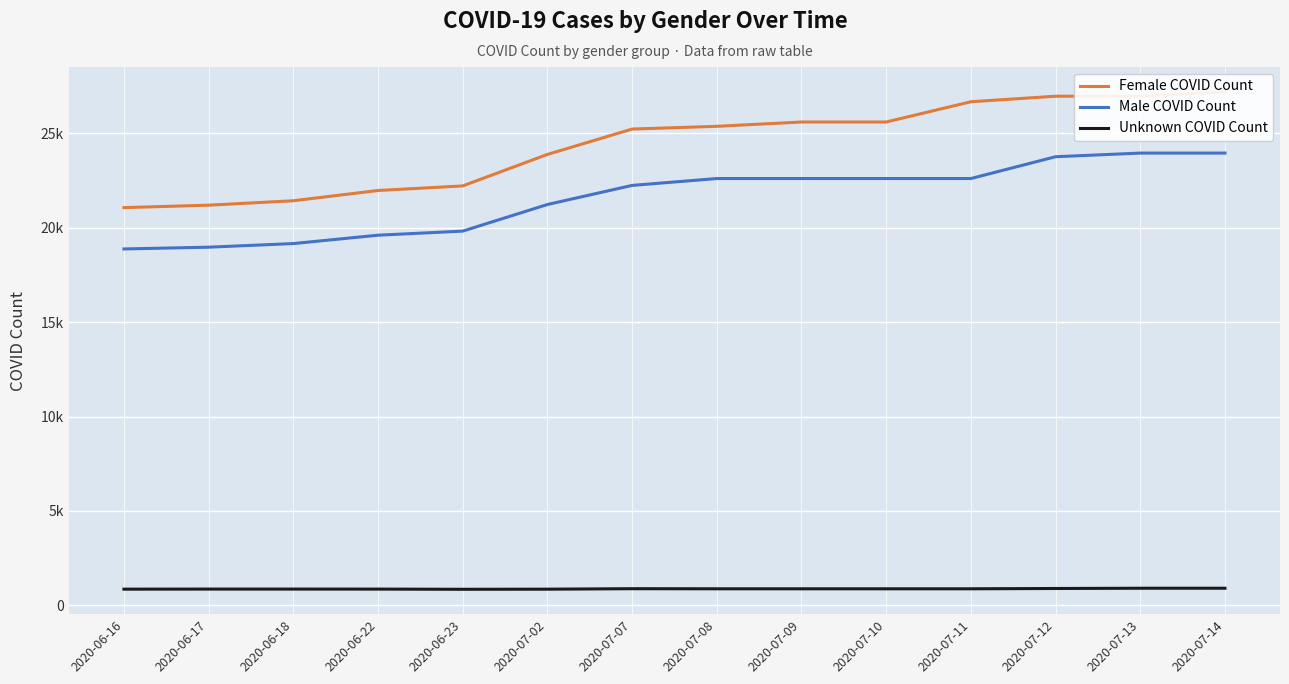

What is the label of the 6th point from the left?

2020-07-02